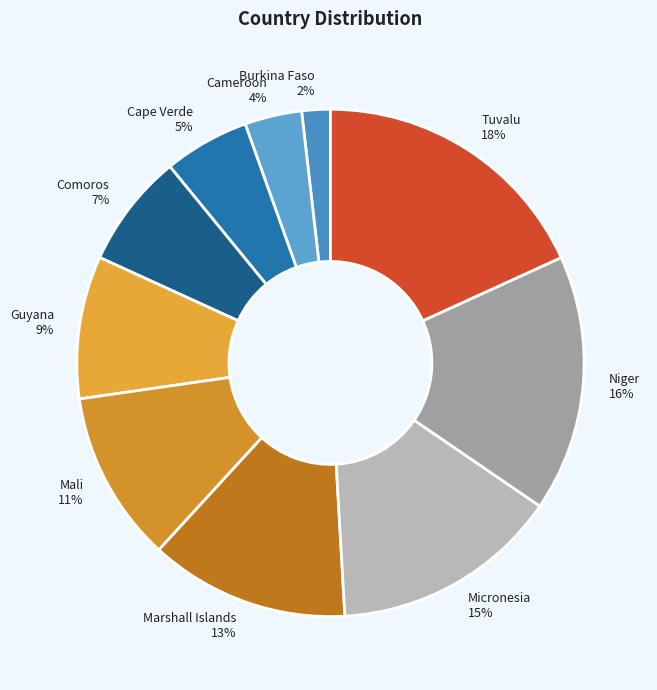

To the nearest percent, what is the difference between the largest and smallest slice percentages?

16%